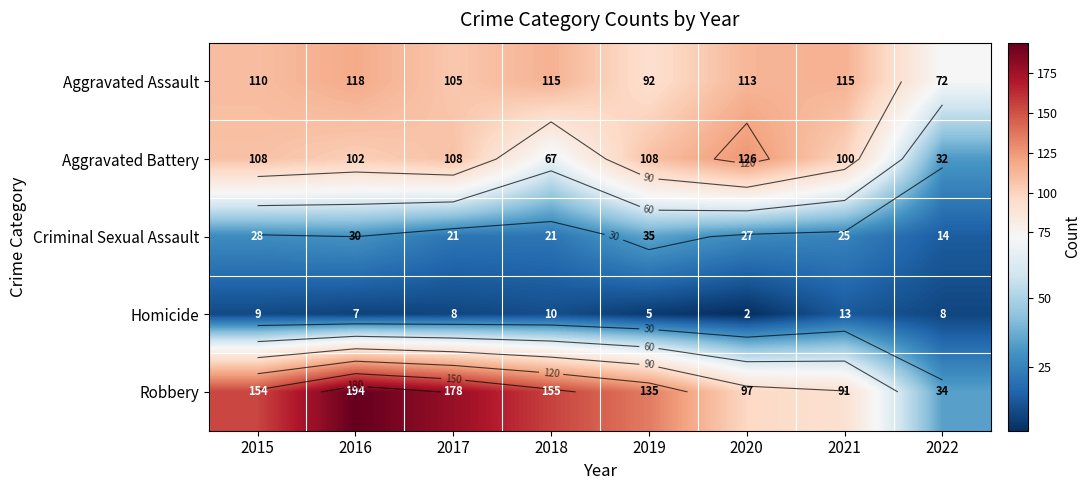

What is the sum of all Aggravated Assault values?

840